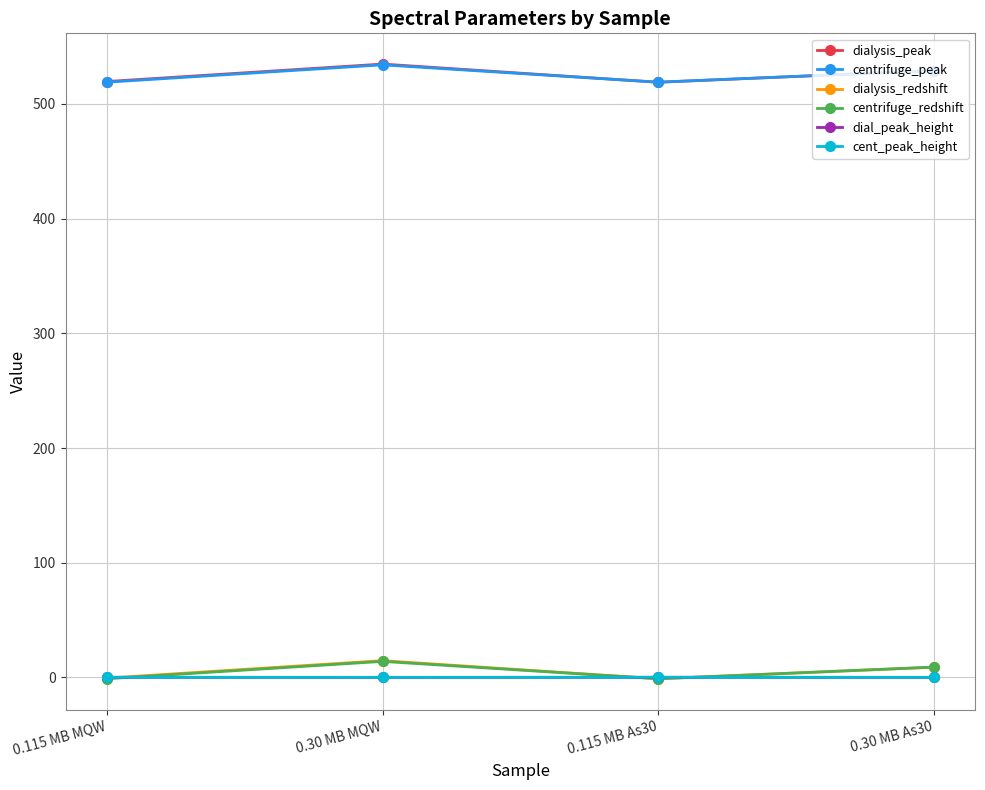

True or false: dialysis_redshift and dialysis_peak intersect in this chart.

False